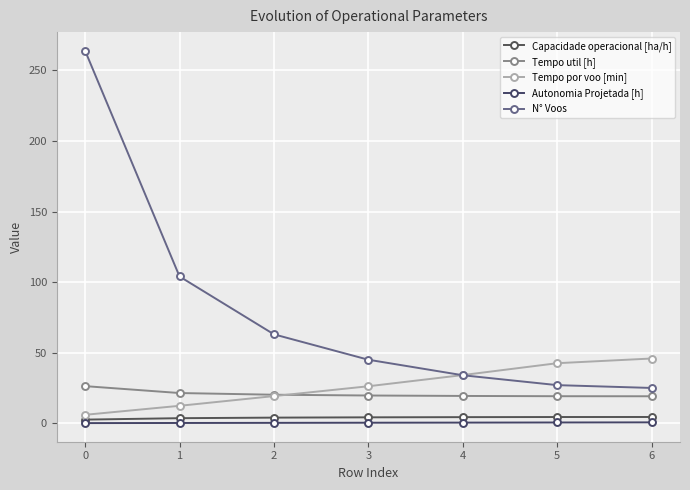

What is the approximate value of Capacidade operacional [ha/h] at 6?

4.4